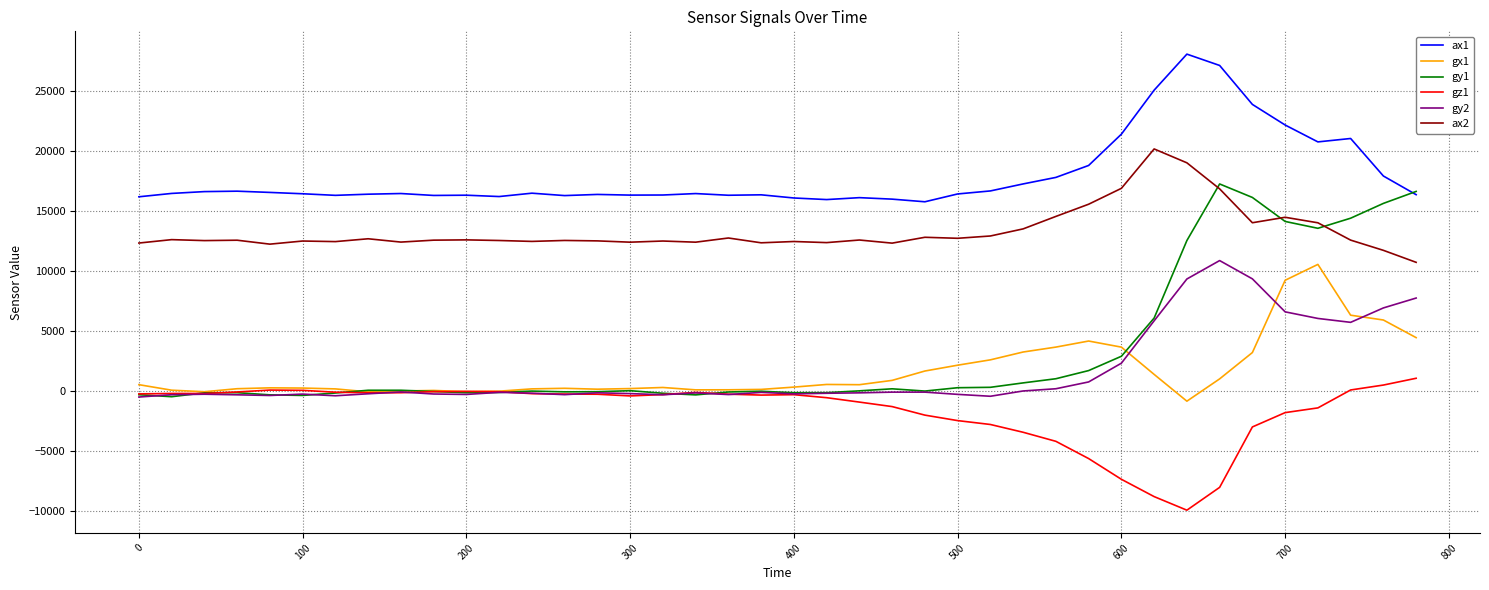

What is the smallest value displayed?

-9938